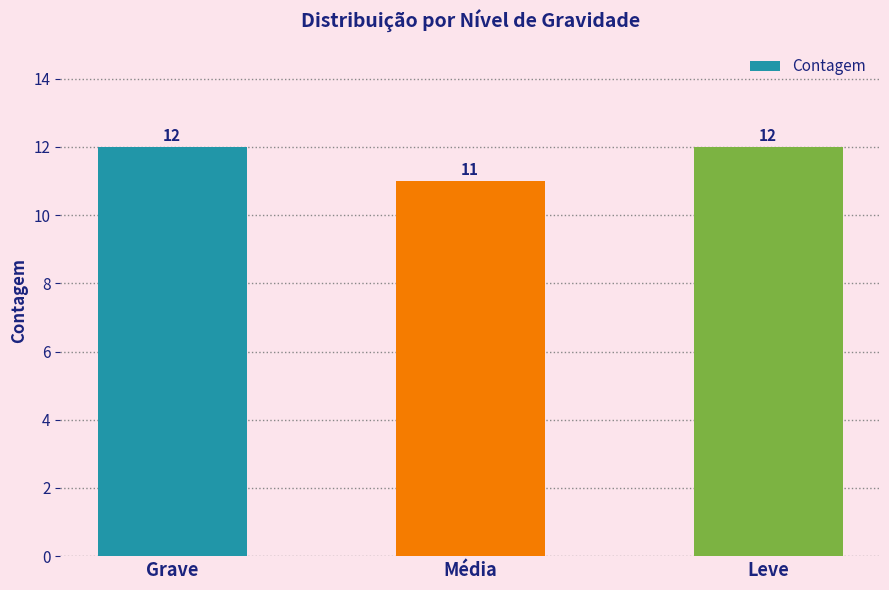

True or false: the data shows 11 at Média.

True